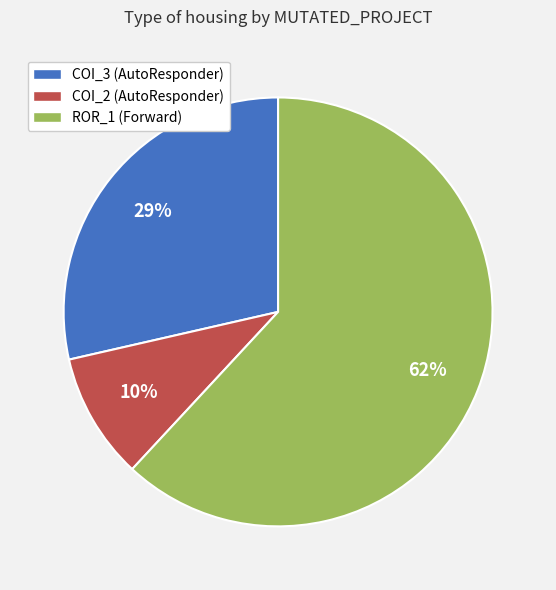

Do COI_2 (AutoResponder) and COI_3 (AutoResponder) together represent more than half of the pie?

No